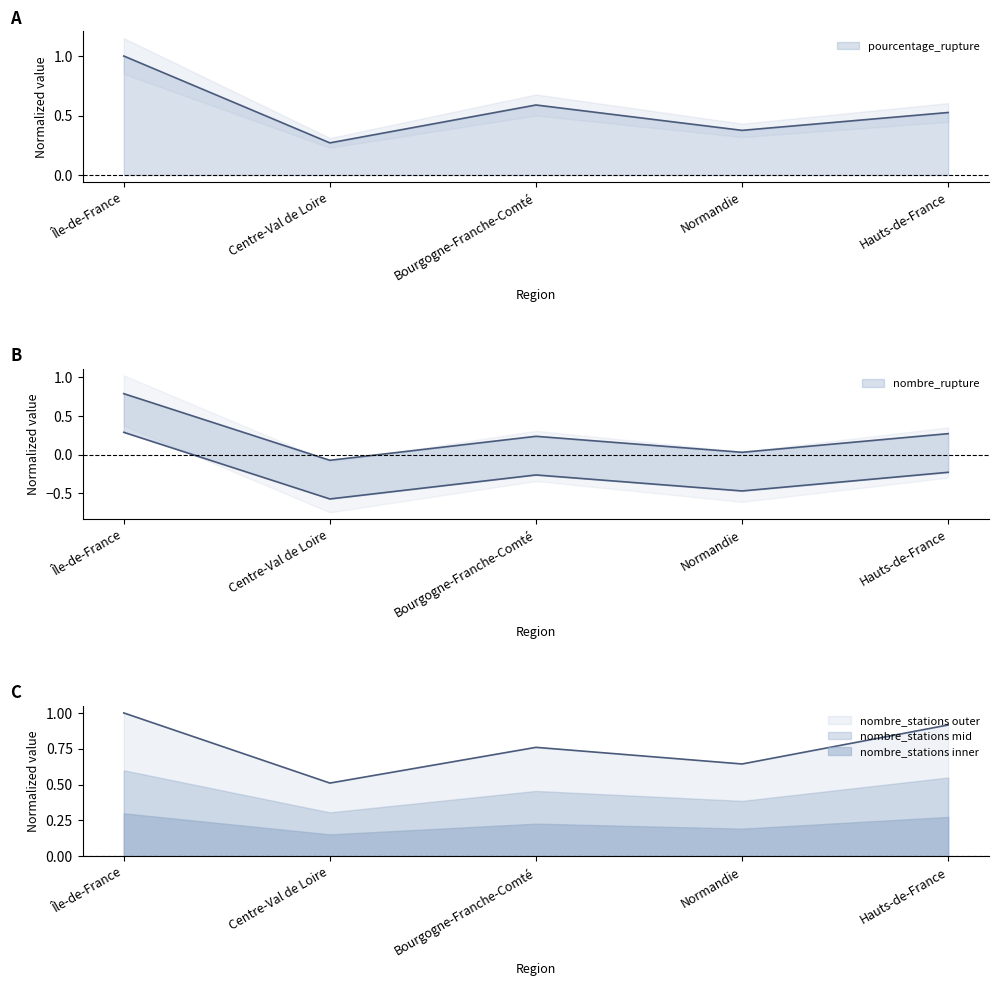

What are all the series names shown in the legend?

pourcentage_rupture, nombre_rupture, nombre_stations